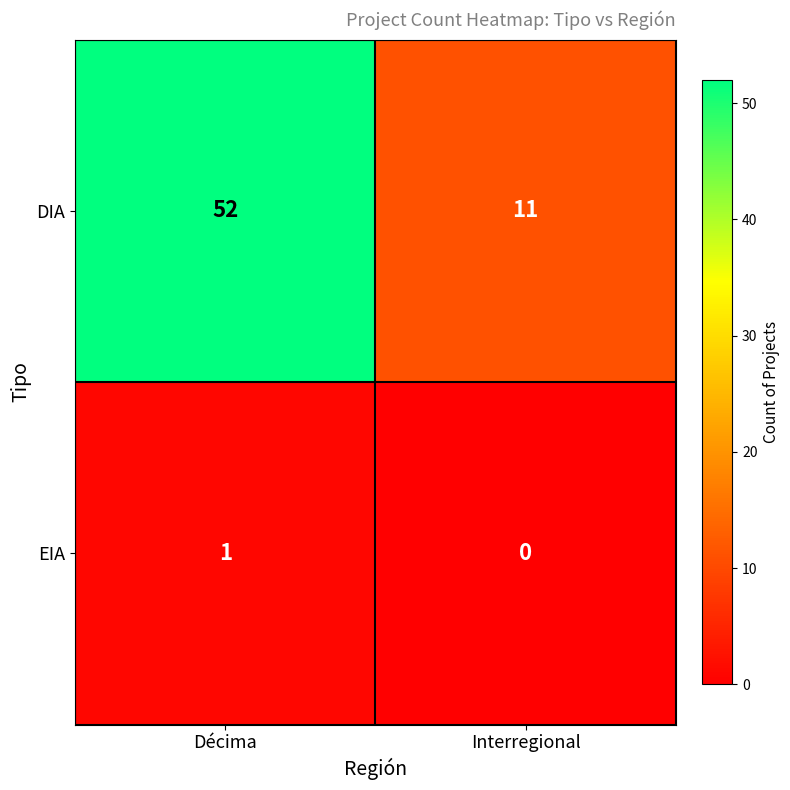

What is the spread (max minus min) of values at Interregional?

11